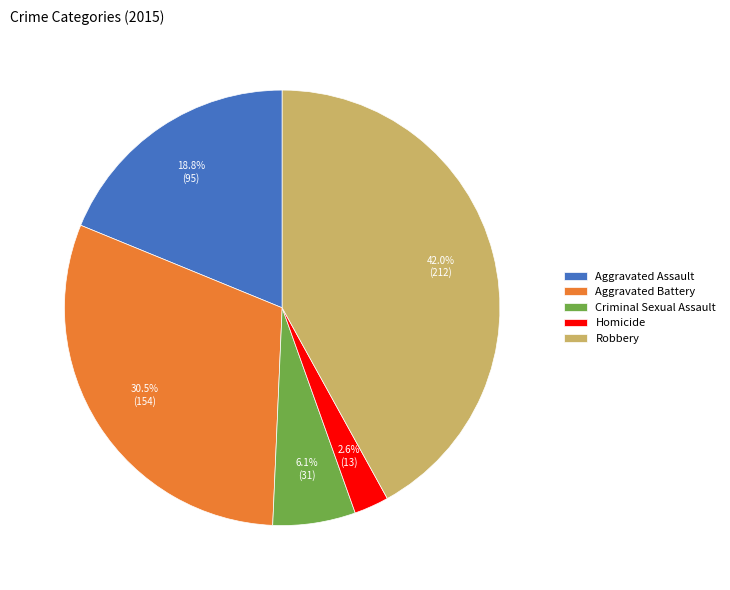

What is the ratio of the value at Homicide to the value at Robbery?

0.1